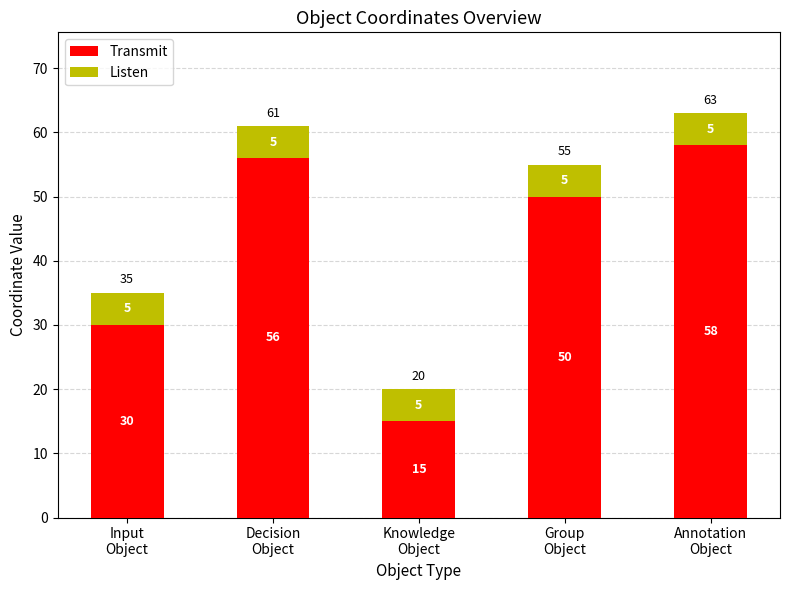

Reading left to right, list the values for the Transmit series.

30	56	15	50	58